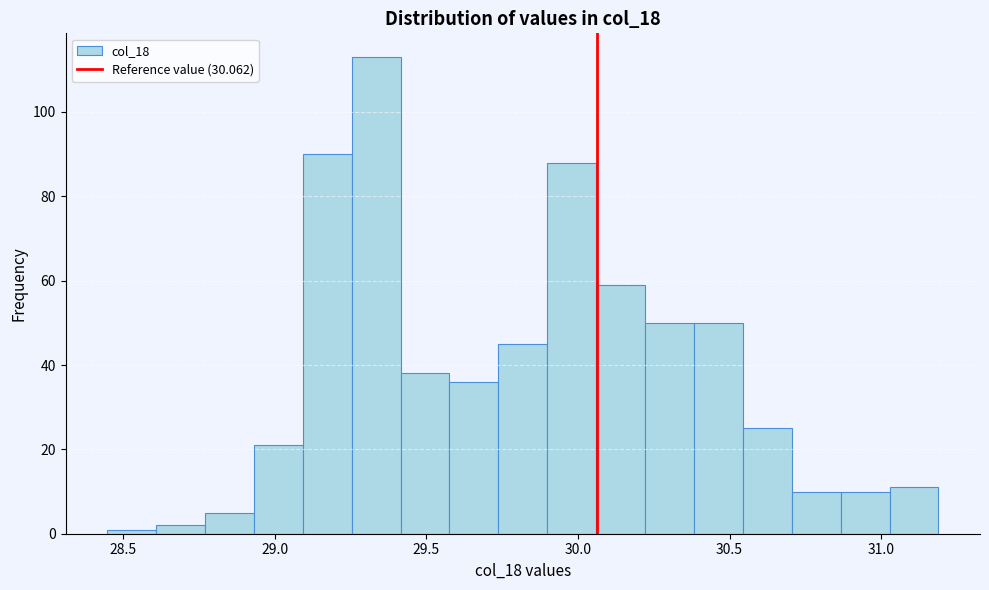

Read against the x-axis, roughly where is the centre of the tallest bar?

29.35